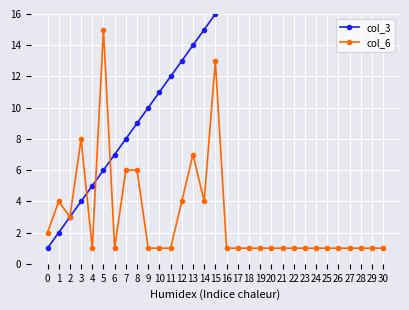

Rank the series at 17 from lowest to highest value.

col_6, col_3